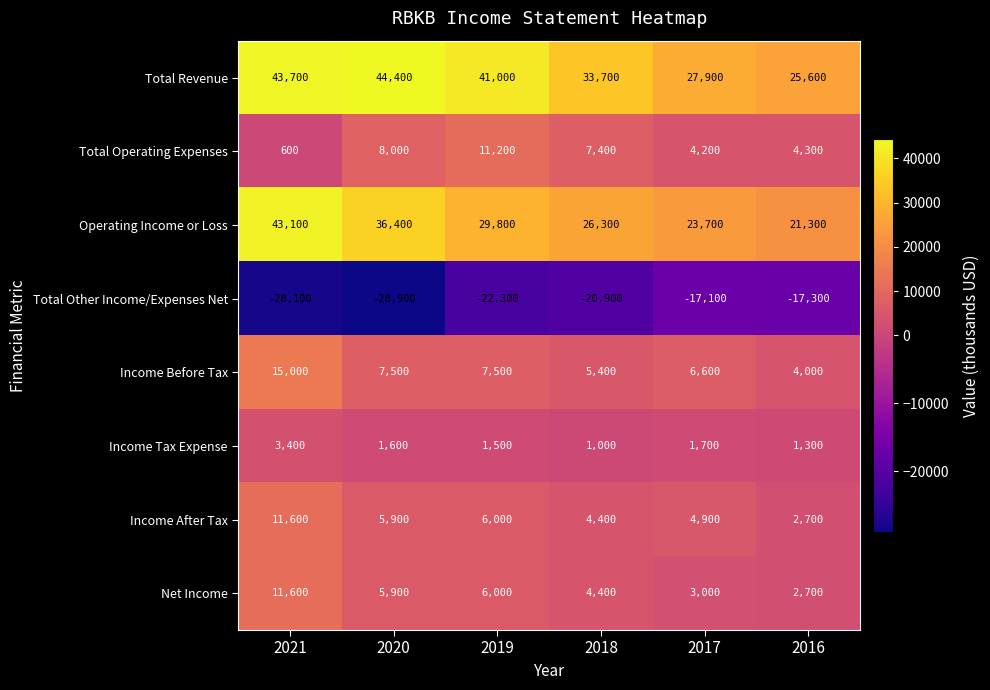

What is the average value of the Income Tax Expense series?

1750